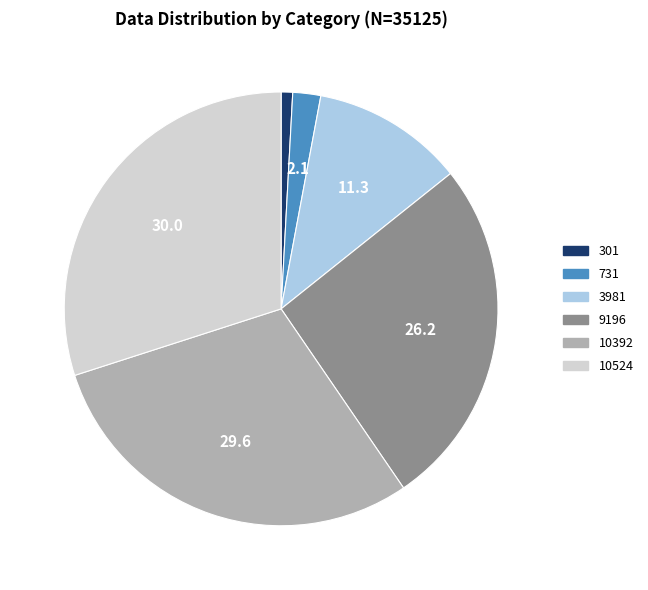

Combined, do 10392 and 301 account for over 50%?

No